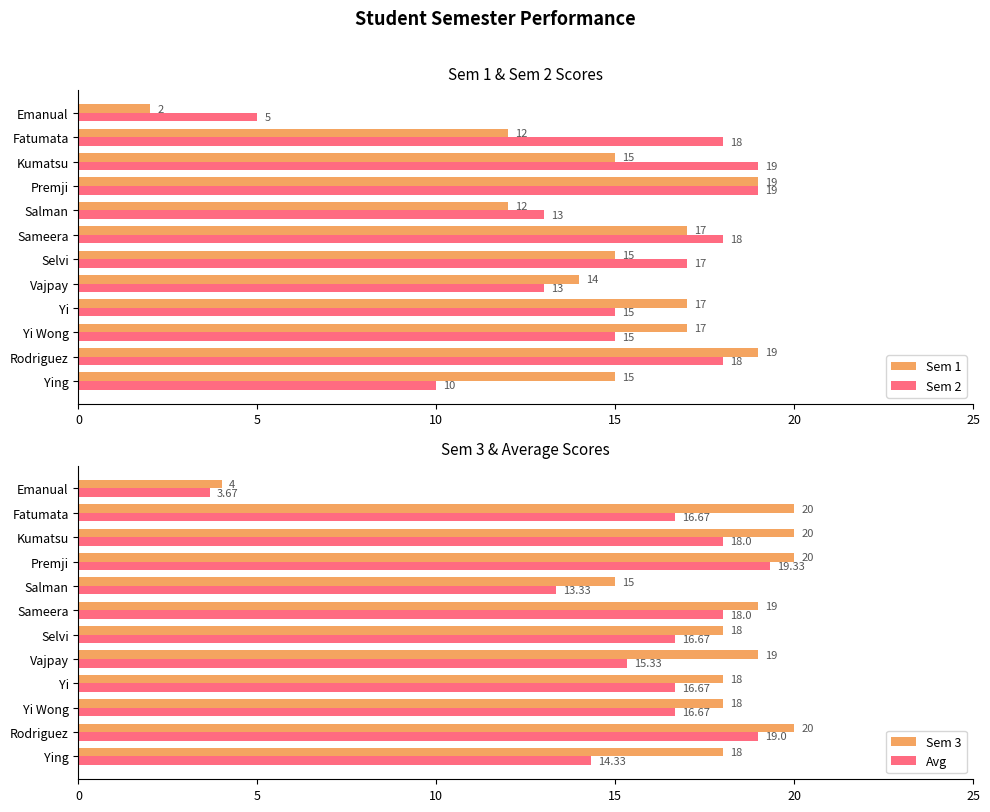

What is the difference between the second highest and second lowest values in the Sem 1 series?

7